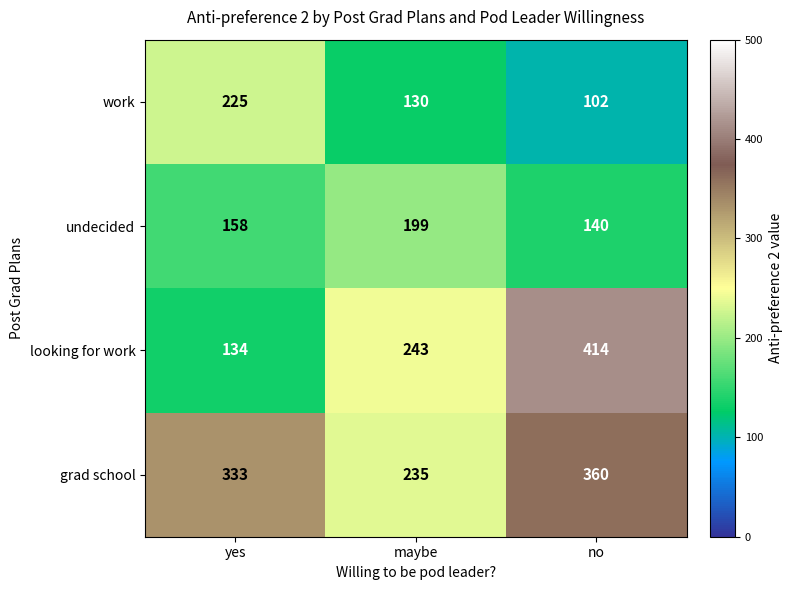

At which category is the sum across all series the highest?

no